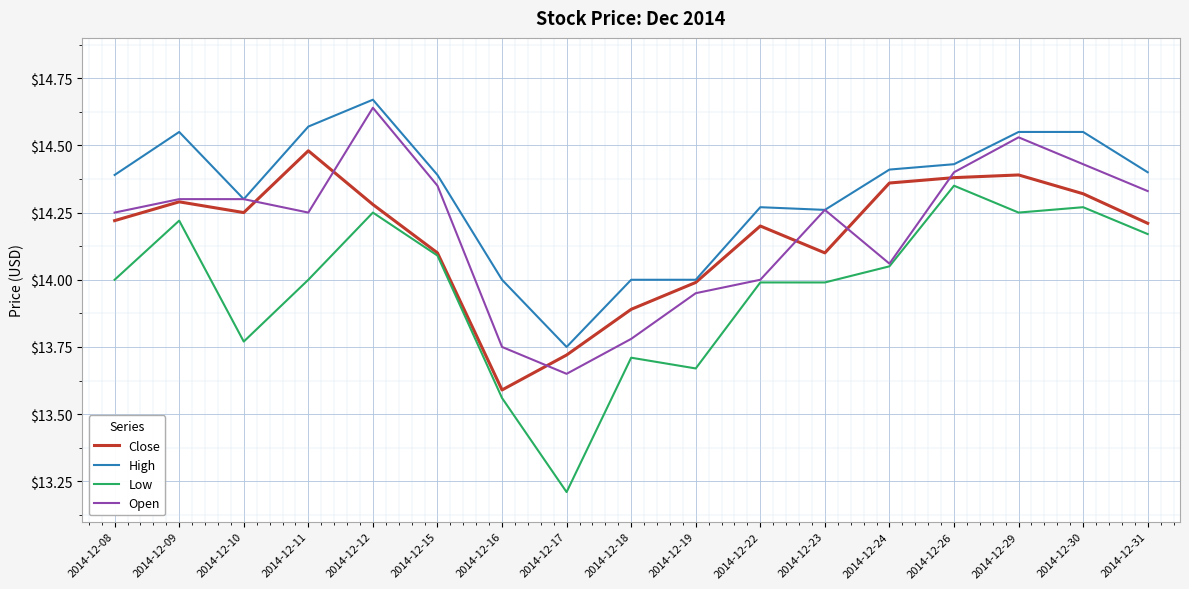

What is the sum of all Open values?

241.2